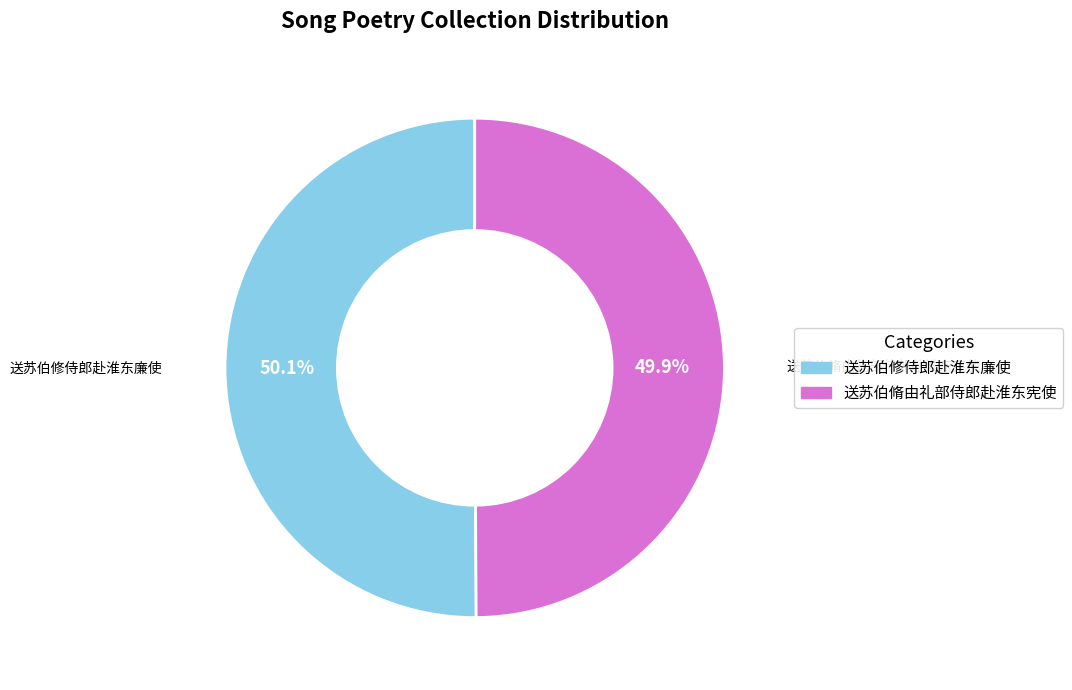

The 送苏伯脩由礼部侍郎赴淮东宪使 slice represents 38% of the pie. True or false?

False